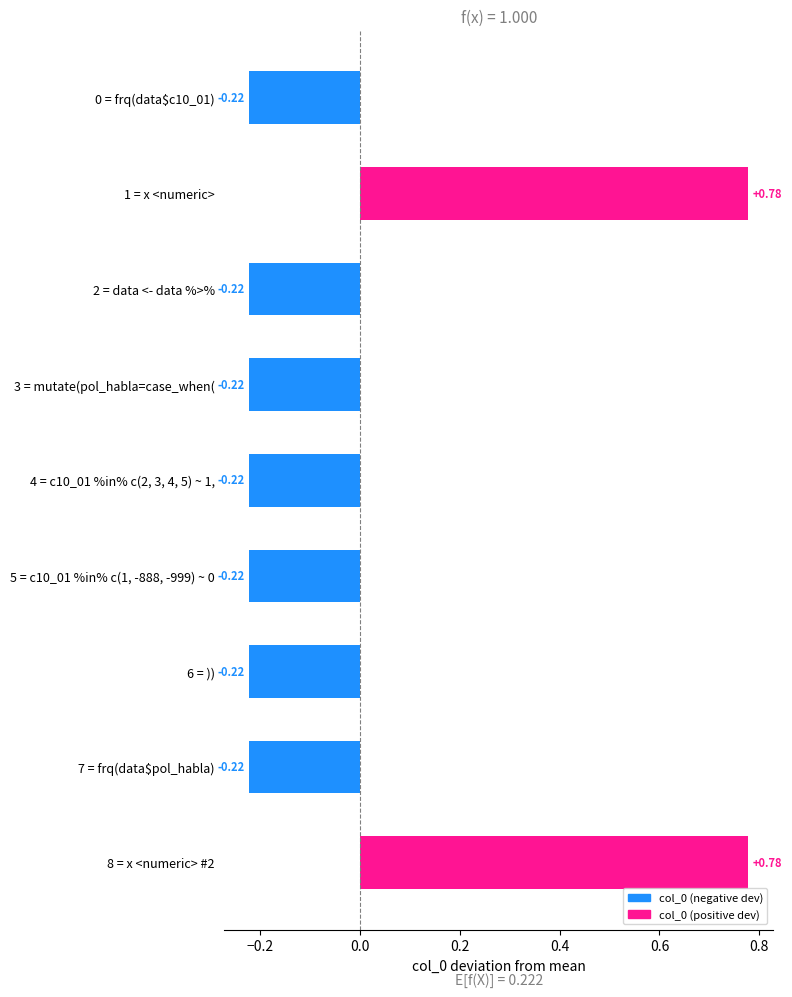

Which has a higher value, 8 = x <numeric> #2 or 3 = mutate(pol_habla=case_when(?

8 = x <numeric> #2